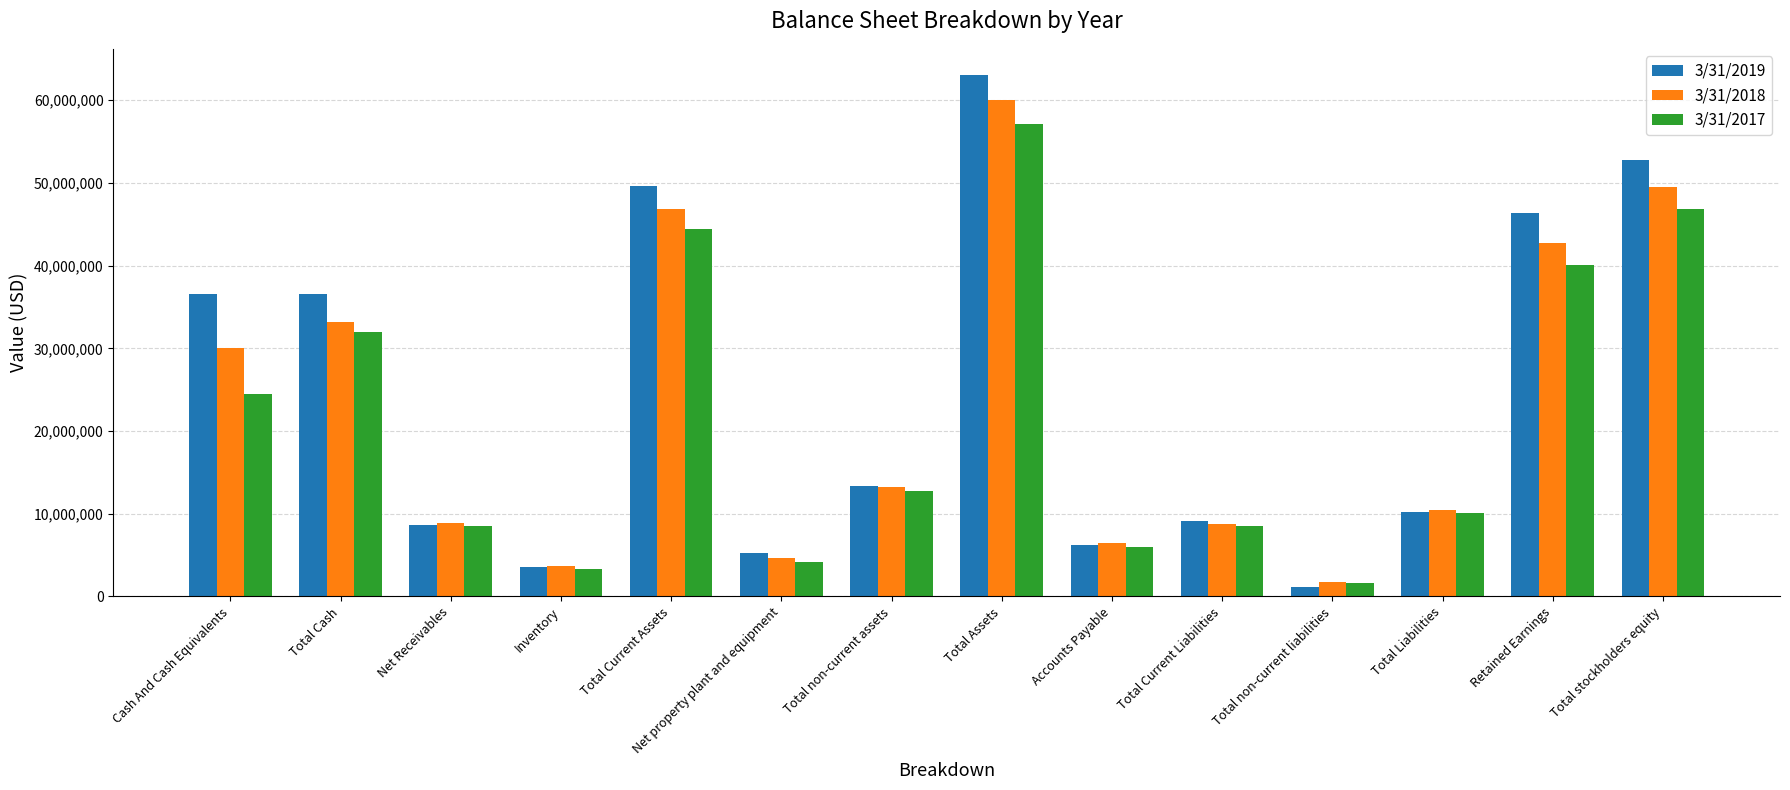

What is the maximum value for 3/31/2018?

60093000